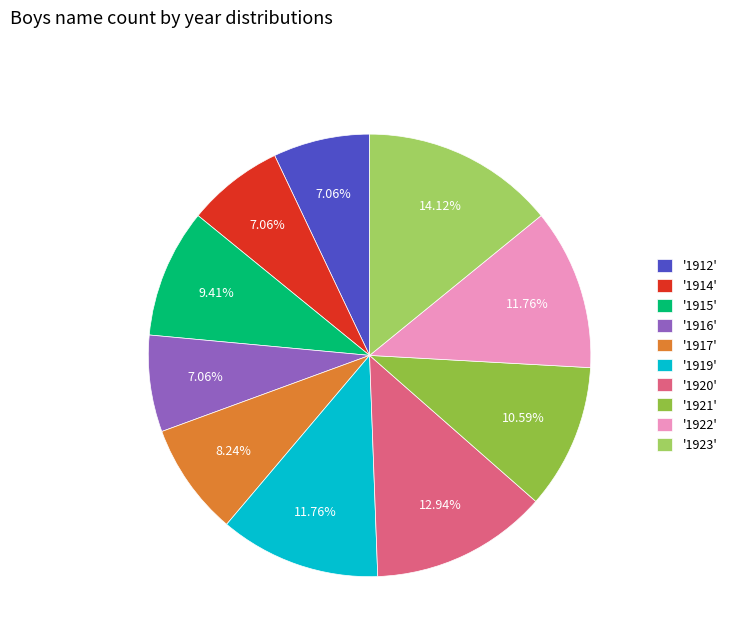

Which slice is the smallest?

1912